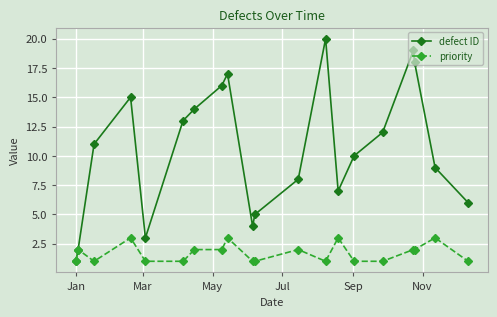

What is the average value of the priority series?

2